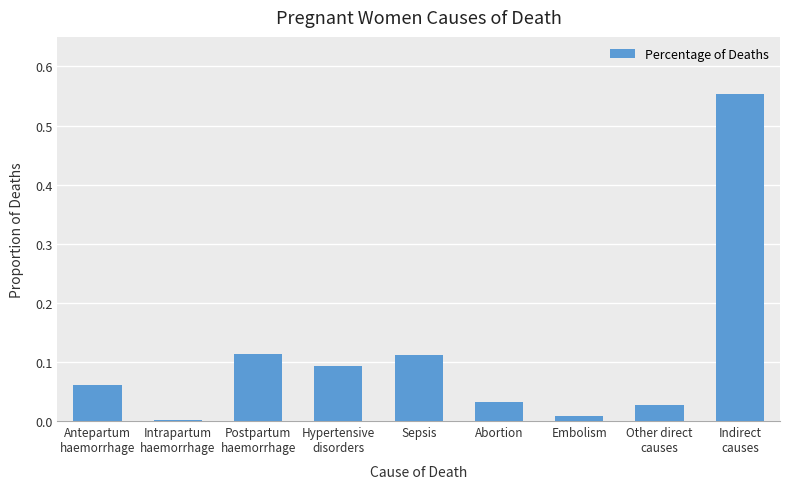

Between Abortion and Sepsis, which is larger?

Sepsis